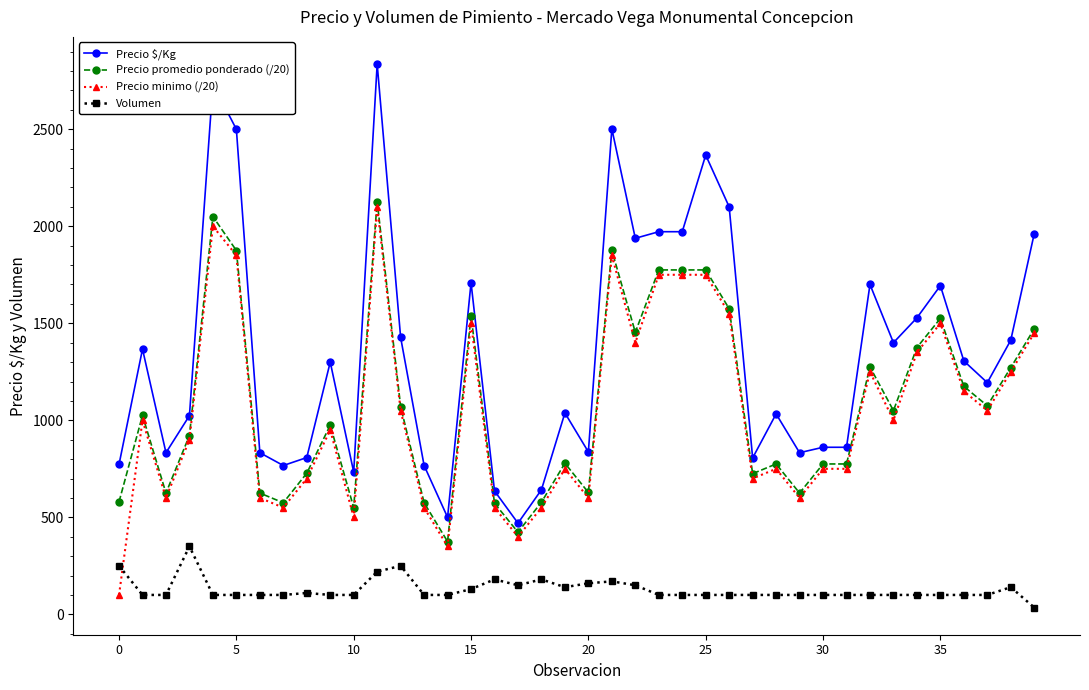

What is the value of the Precio minimo (/20) point at the 34th from the left?

1000.0